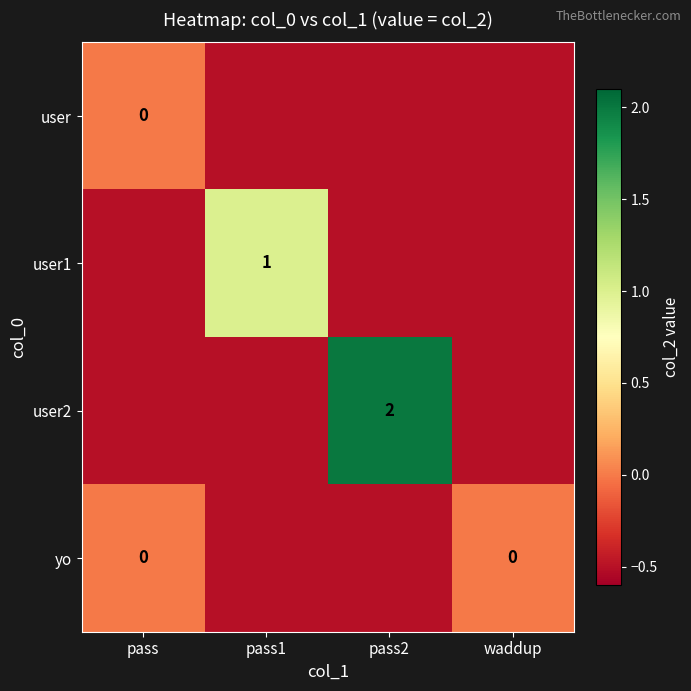

True or false: user1 has a value of 0.6 at pass1.

False